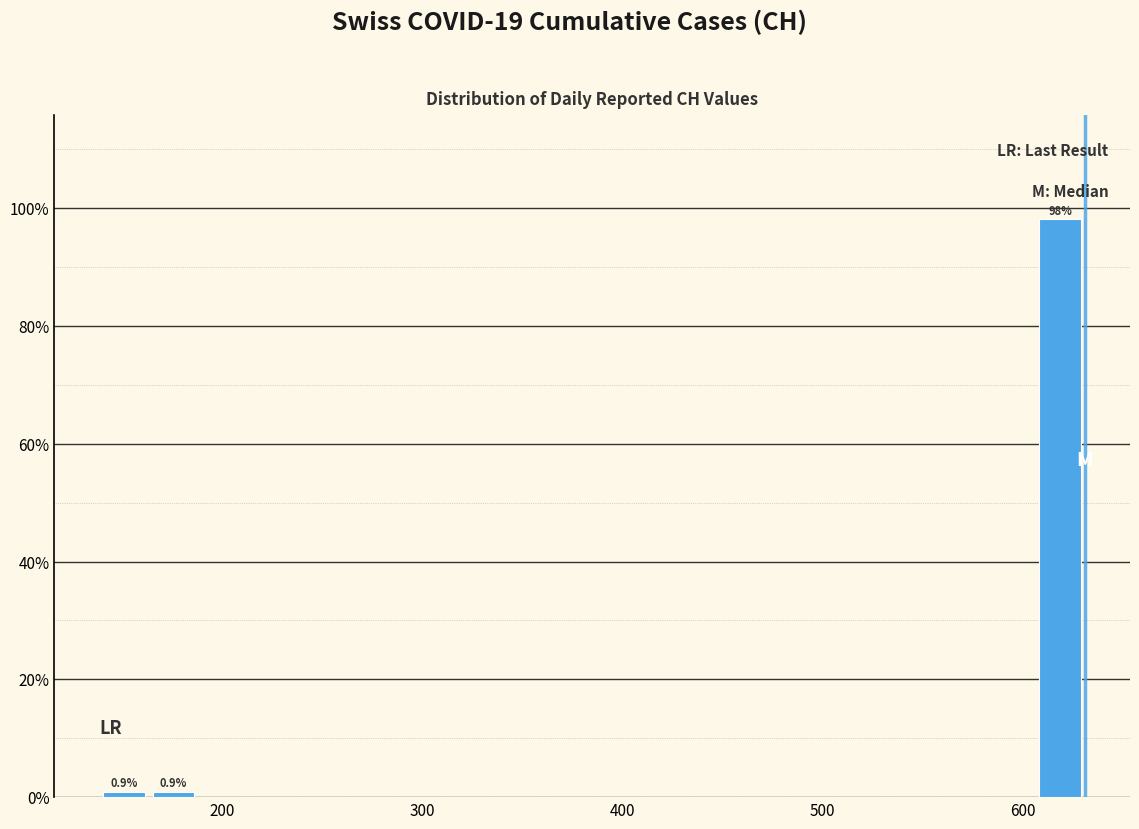

Around what value on the x-axis is the tallest bar? Give the approximate position of its centre, as read against the axis.

620